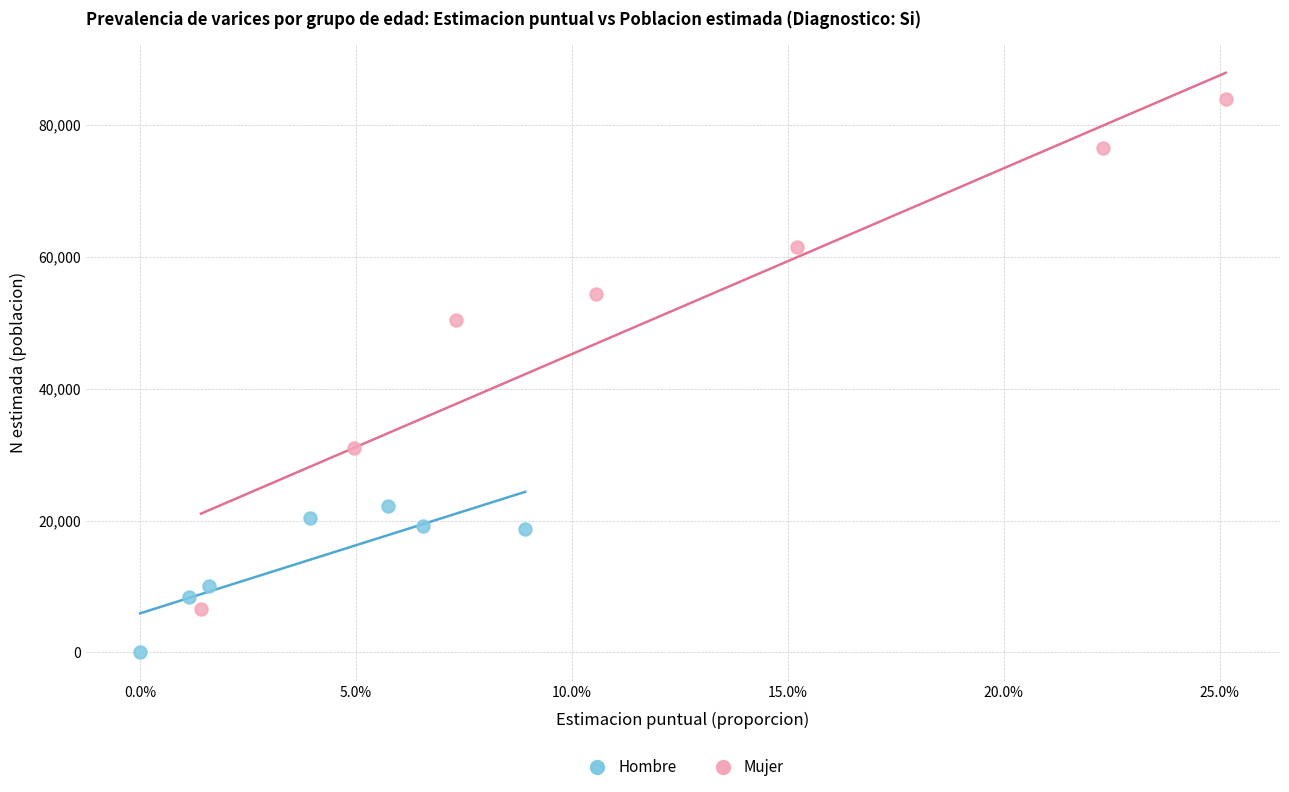

What are all the series names shown in the legend?

Hombre, Mujer